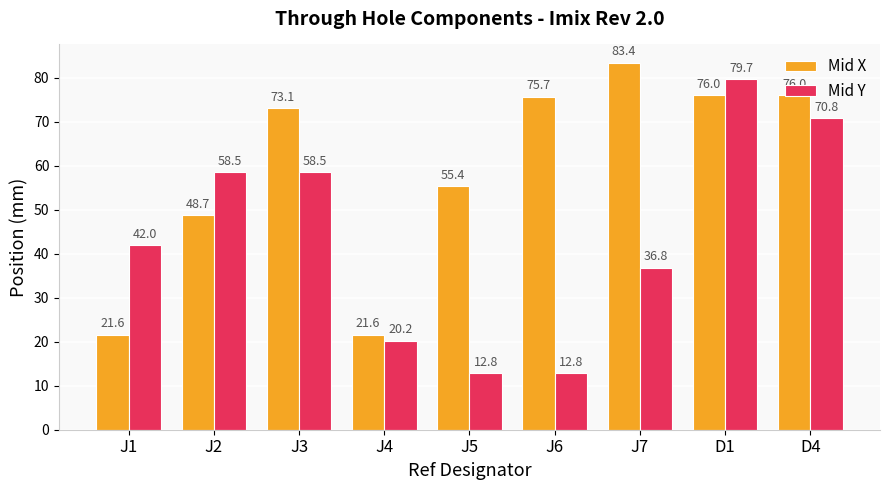

What is the value of the Mid X bar at the 3rd from the left?

73.1